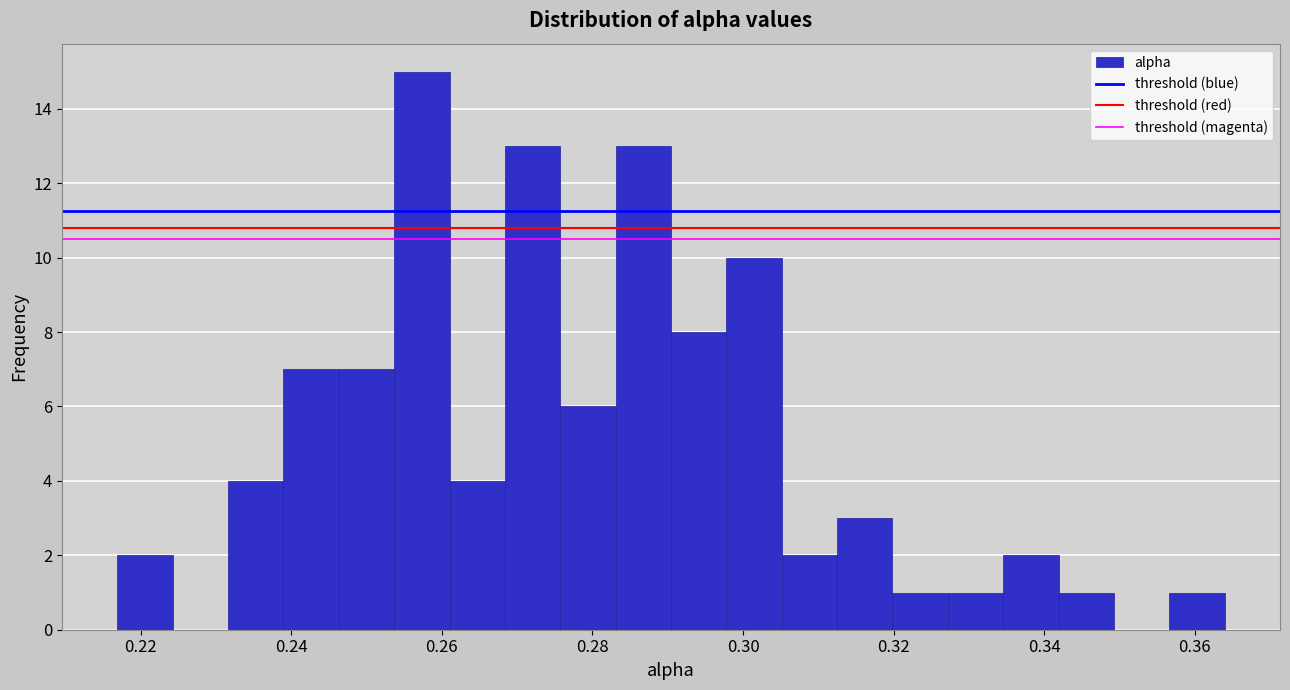

Around what value on the x-axis is the tallest bar? Give the approximate position of its centre, as read against the axis.

0.258